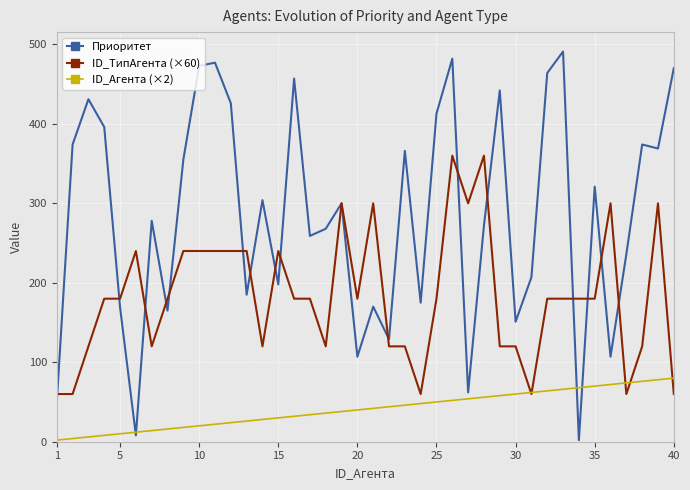

Which series has the largest total across all categories?

Приоритет